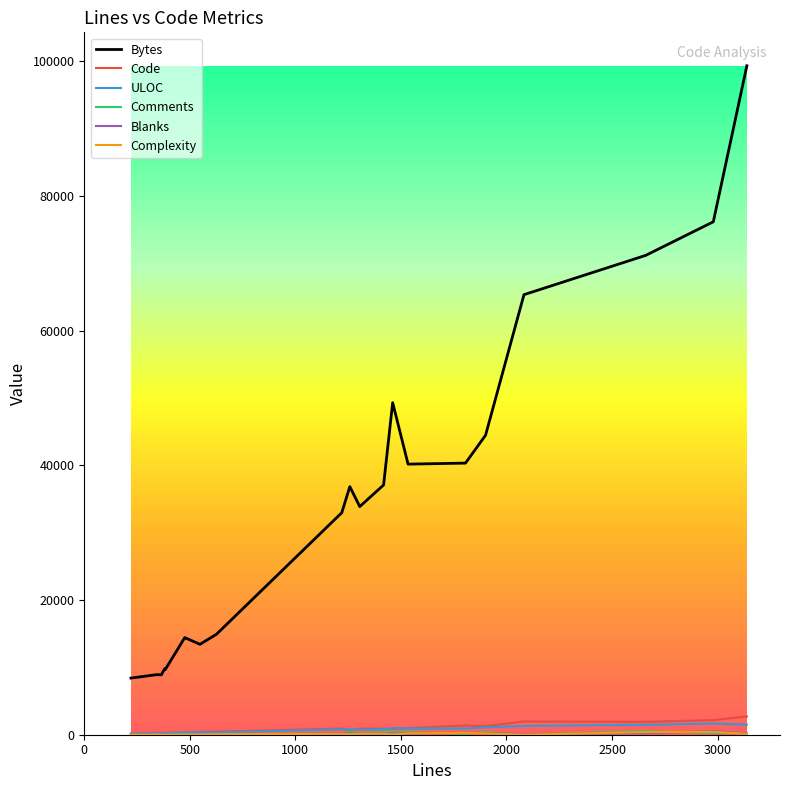

Which series has the widest spread of values?

Bytes